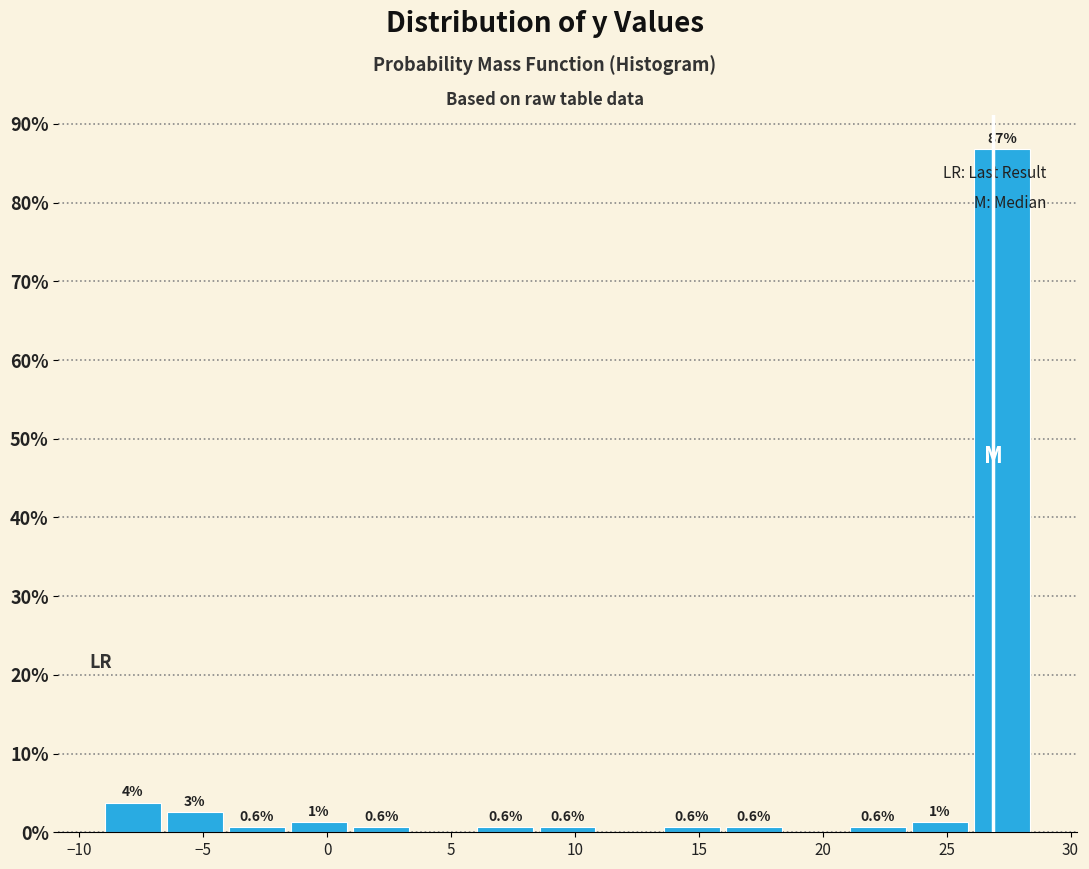

Over which range of the x-axis is the bar tallest?

26.0 to 28.5